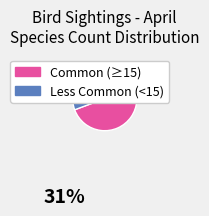

Is there any slice that represents more than half of the pie?

Yes